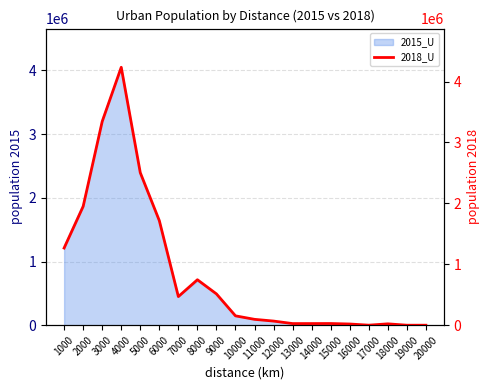

The value of 2015_U at 10000 is 149110. True or false?

True